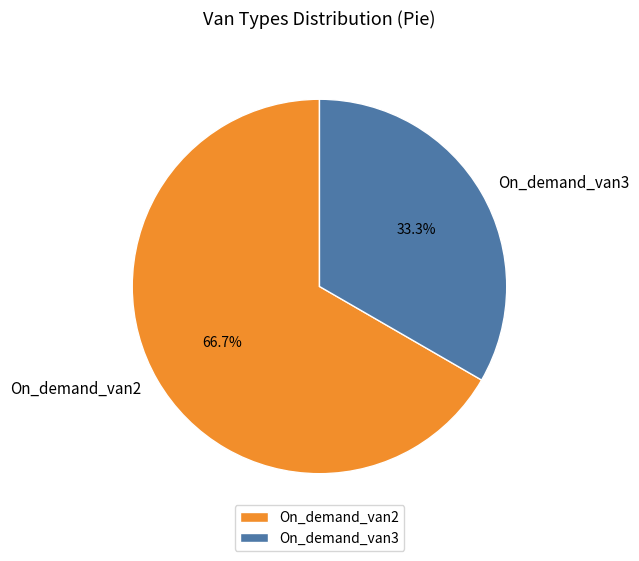

The On_demand_van3 slice represents 33% of the pie. True or false?

True